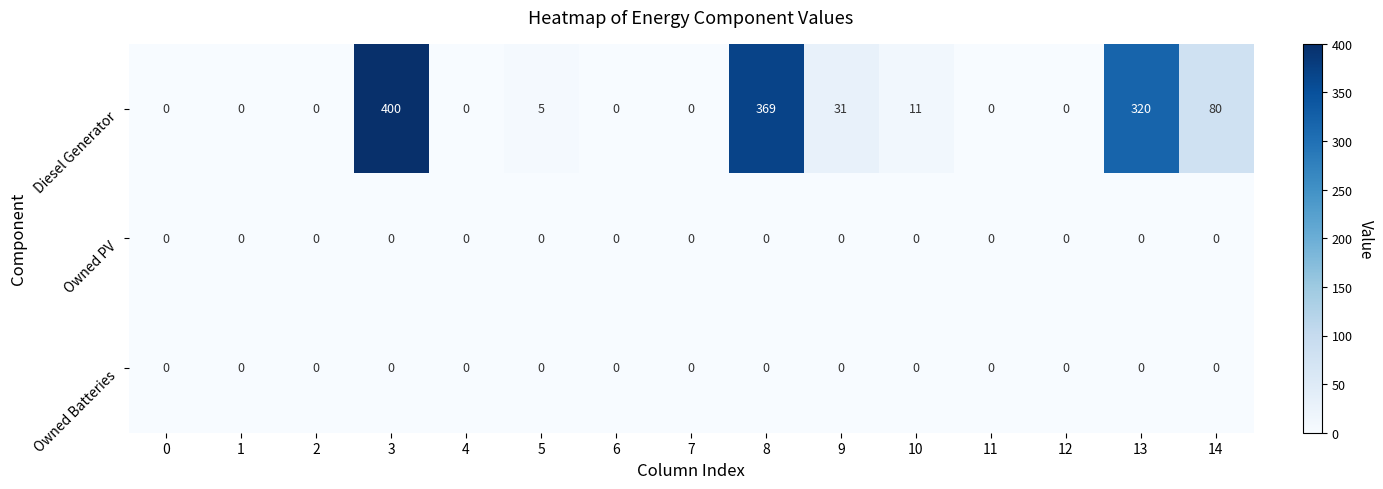

The Diesel Generator series shows -159 at 4. True or false?

False